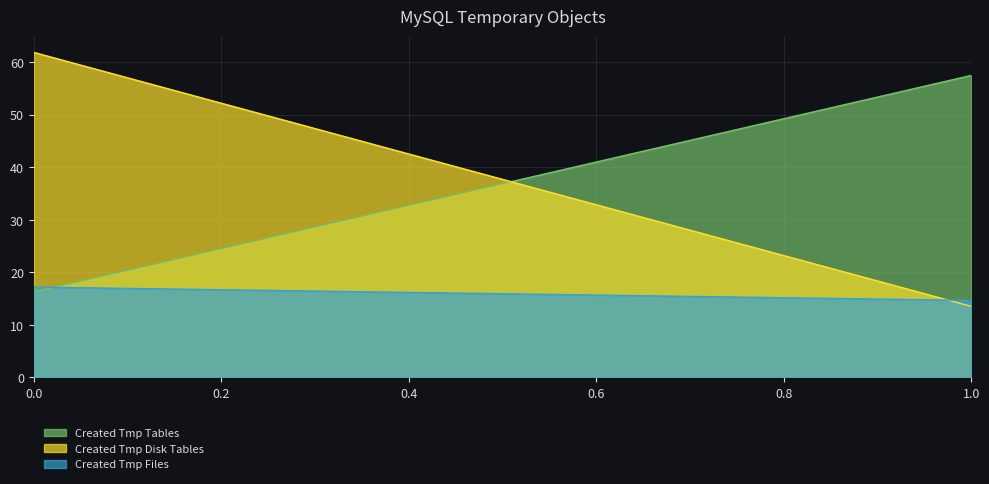

Is the value of Created Tmp Disk Tables at 1.0 greater than the value of Created Tmp Tables at 1.0?

No